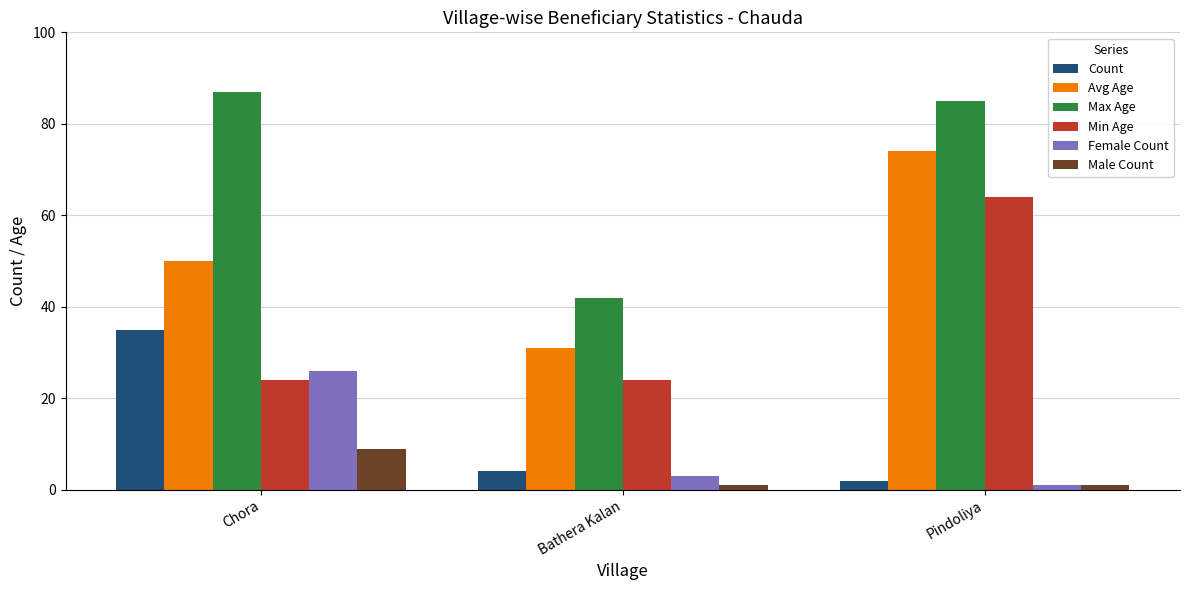

What are all the series names shown in the legend?

Count, Avg Age, Max Age, Min Age, Female Count, Male Count